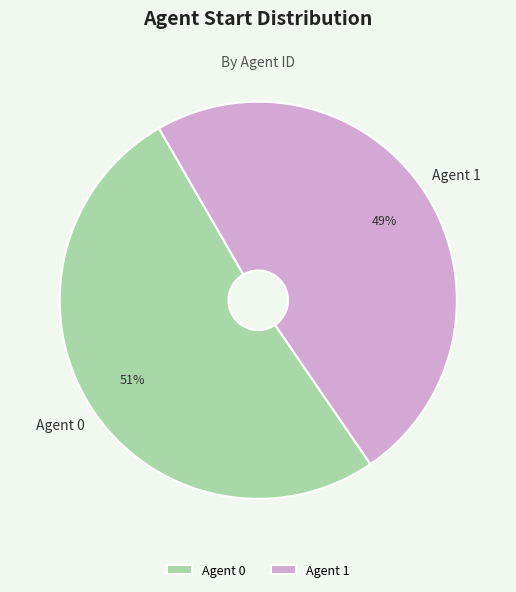

To the nearest percent, what is the average slice percentage?

50%